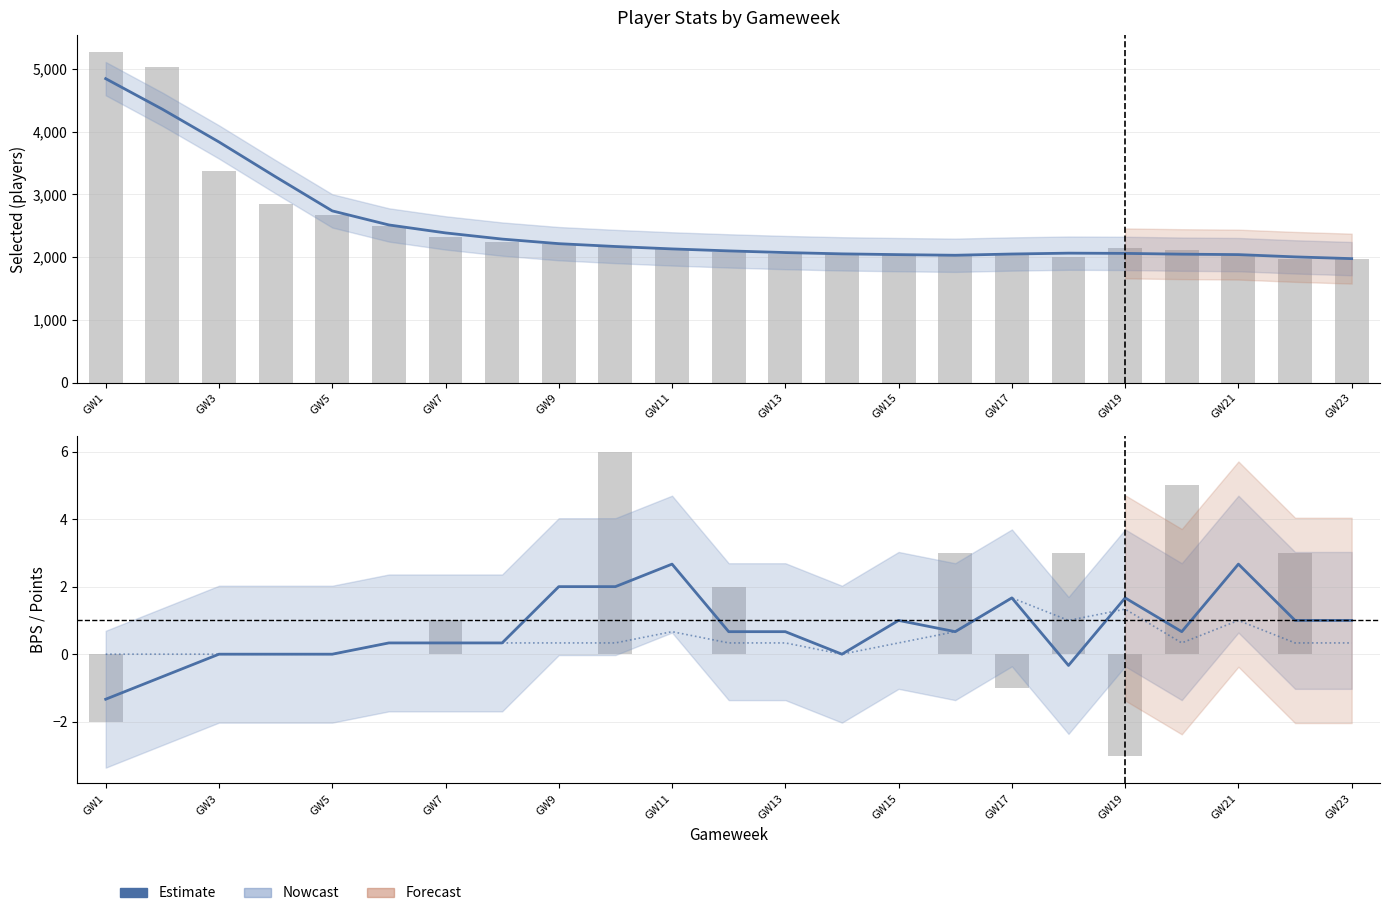

Is the value of bps at GW11 greater than the value of selected at 19?

No